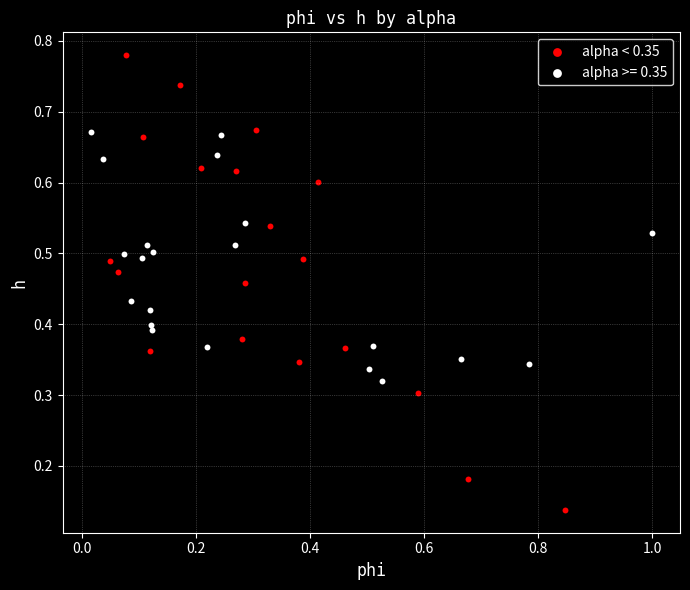

Which series contains the highest Y value?

alpha < 0.35